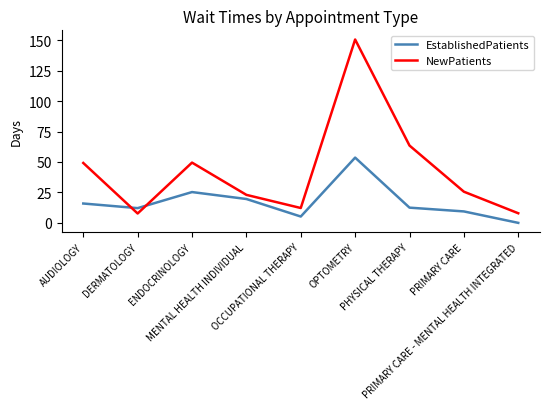

Rank the series by their maximum value, from highest to lowest.

NewPatients, EstablishedPatients